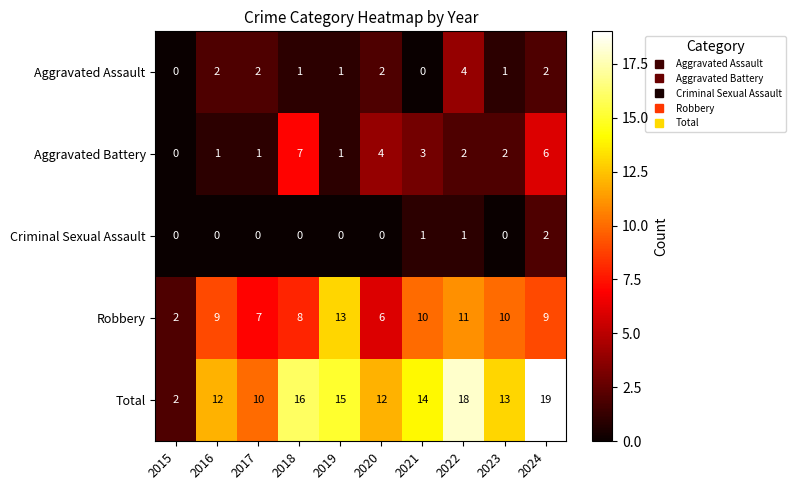

At 2022, list the series in order from smallest to largest.

Criminal Sexual Assault, Aggravated Battery, Aggravated Assault, Robbery, Total